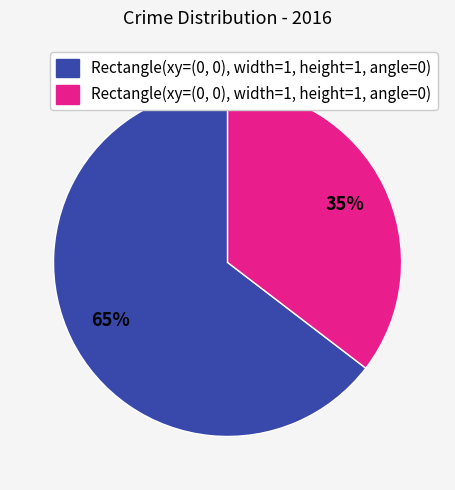

Is there any slice that represents more than half of the pie?

Yes